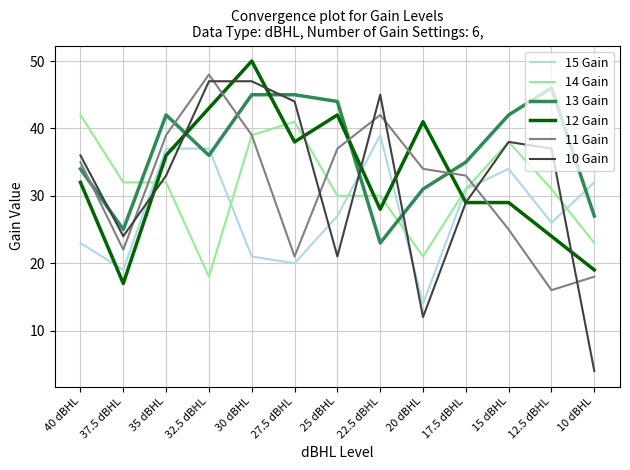

True or false: 13 Gain has a value of 13 at 17.5 dBHL.

False